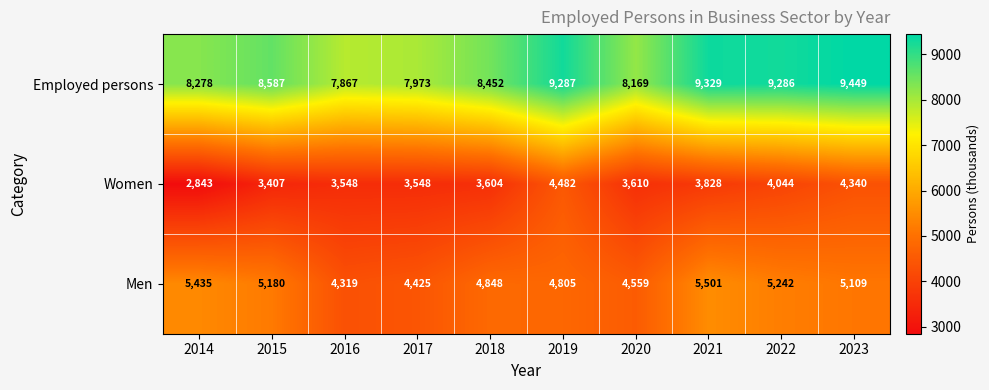

Which series changed the most between 2016 and 2023?

Employed persons